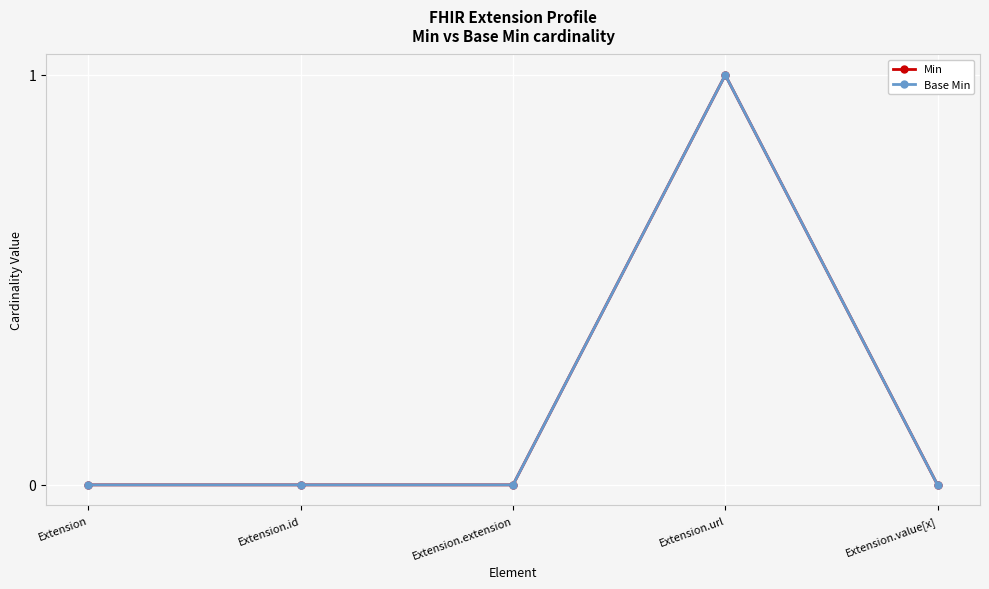

Is this an area chart (filled region under the line)?

No